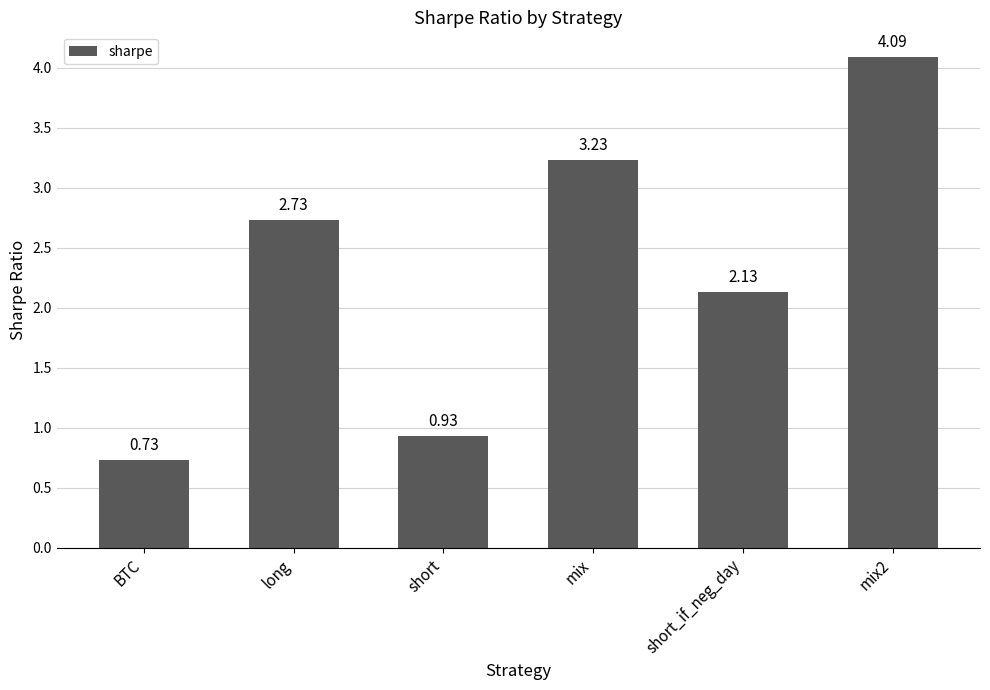

What is the difference between the values at mix and long?

0.5